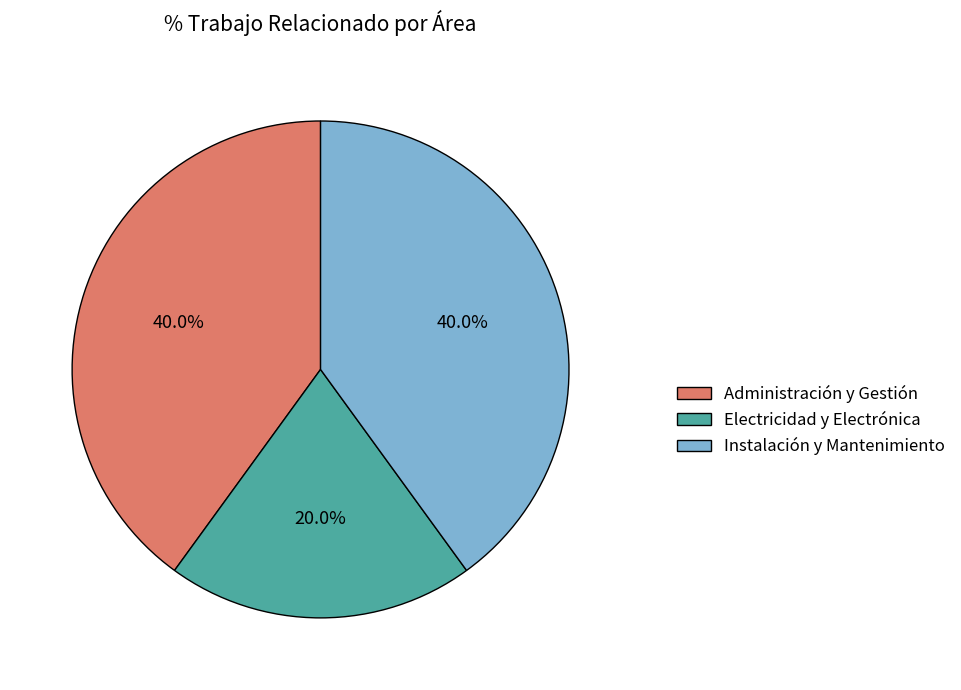

To the nearest percent, what percentage of the pie is Electricidad y Electrónica?

20%